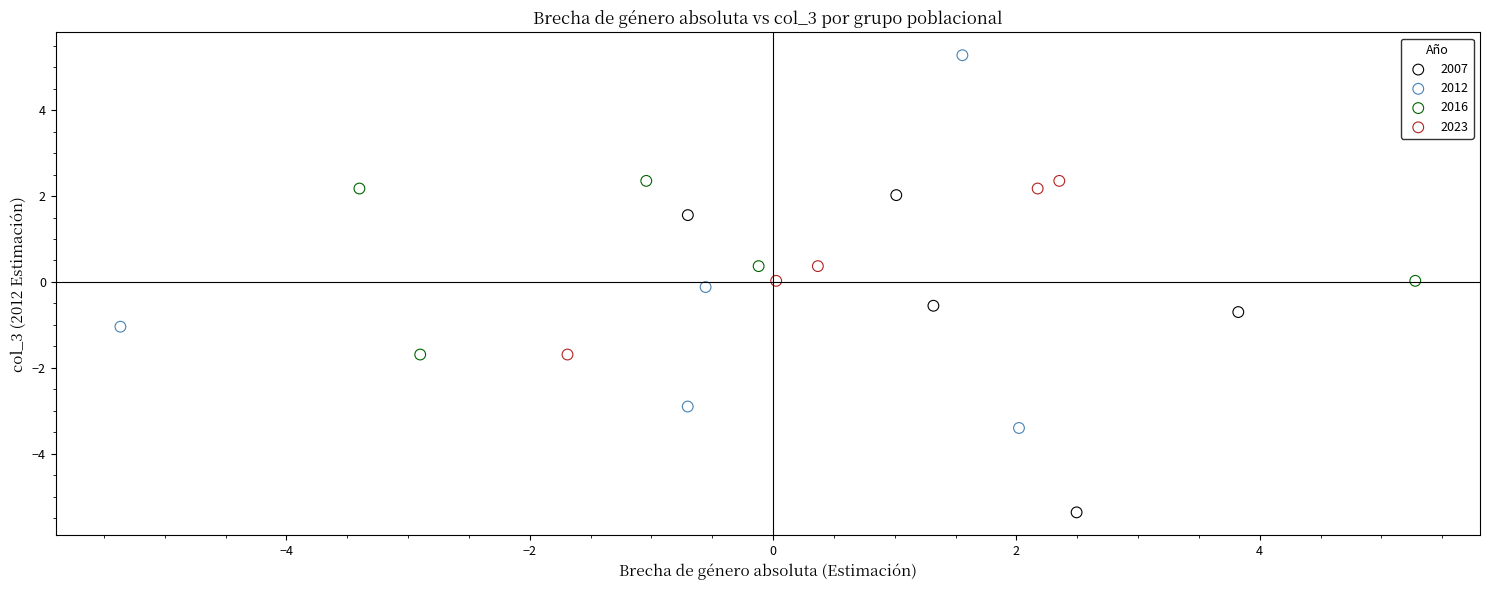

Which series reaches the minimum Y coordinate?

2007